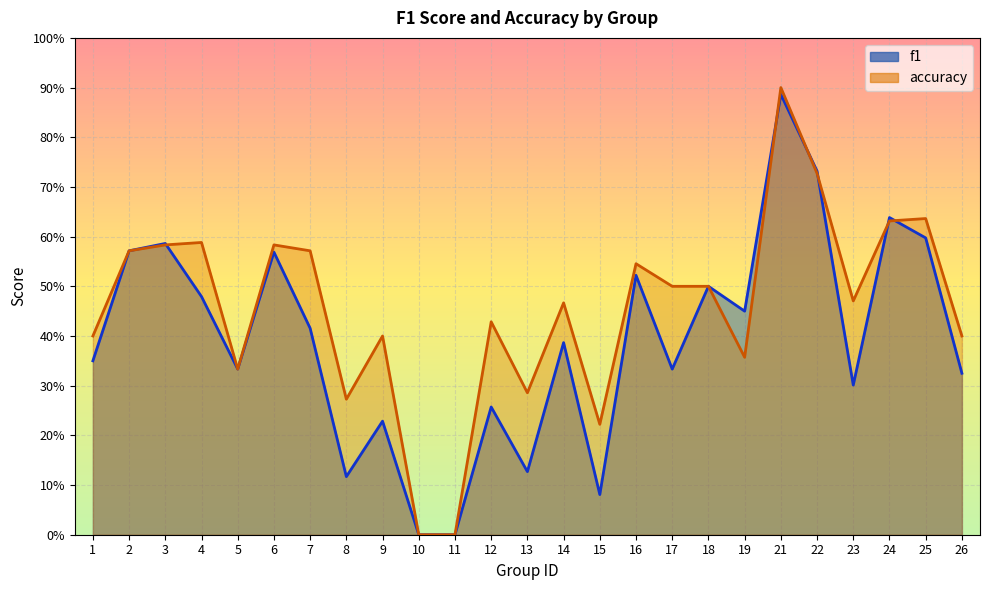

Which category has the lowest value in the f1 series?

10